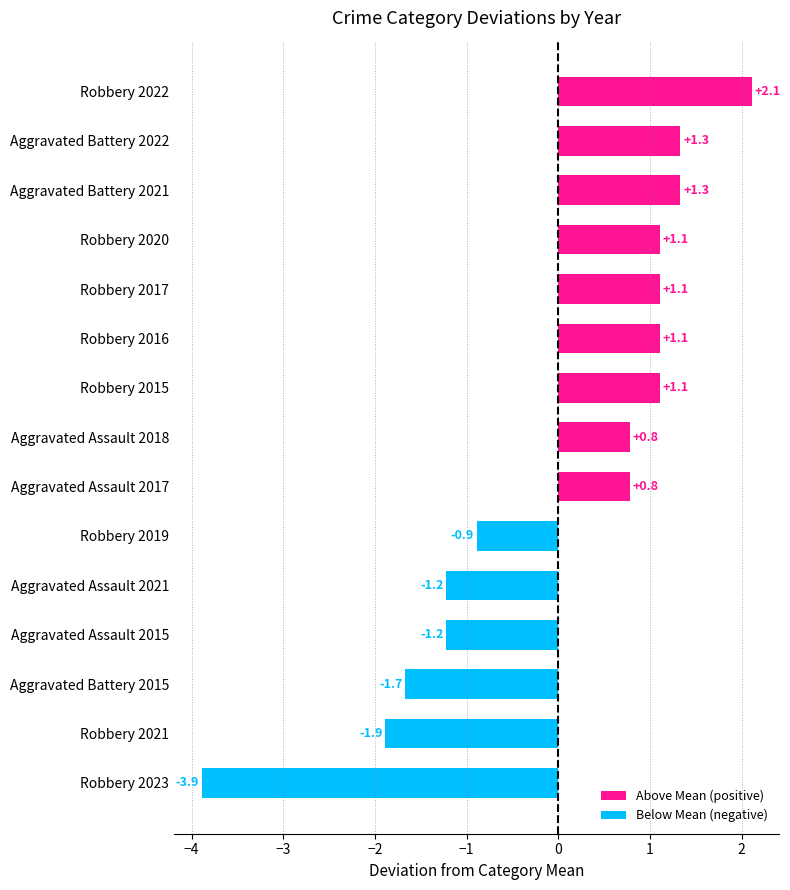

What is the approximate value at Aggravated Battery 2015?

-1.7